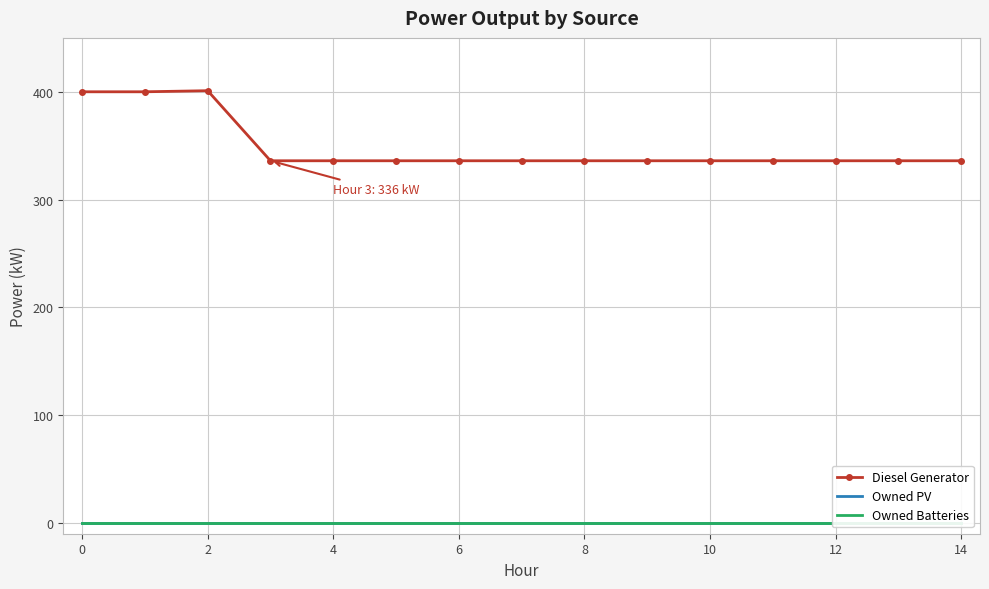

What is the maximum value for Diesel Generator?

401